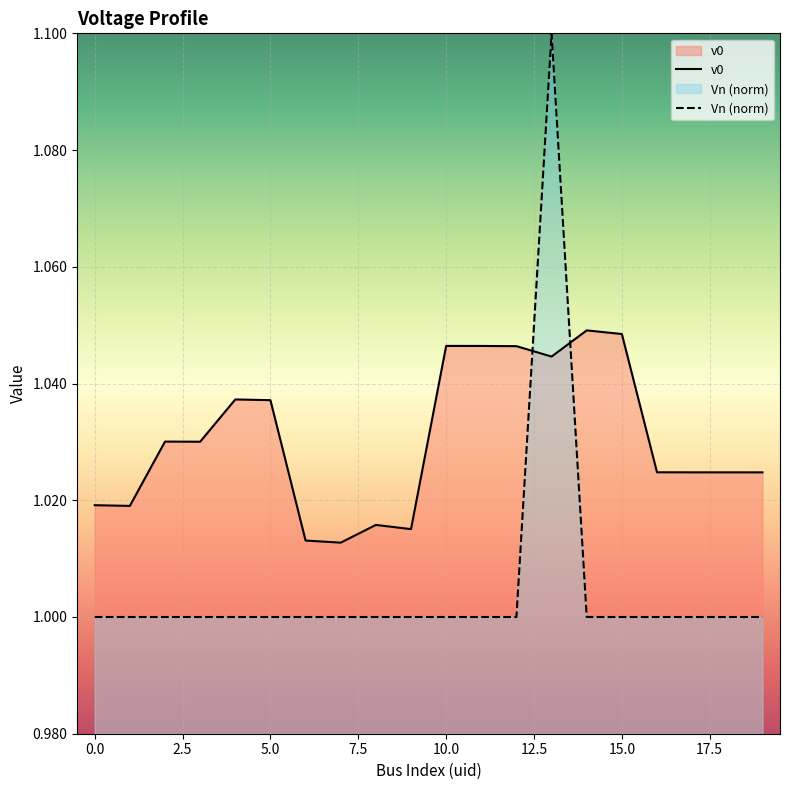

What is the greatest value displayed?

1.1